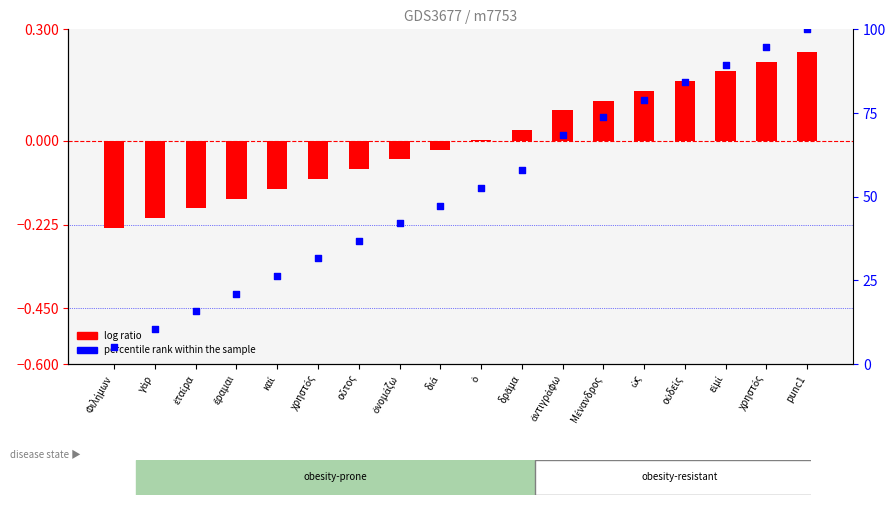

Which series reaches the minimum Y coordinate?

log ratio